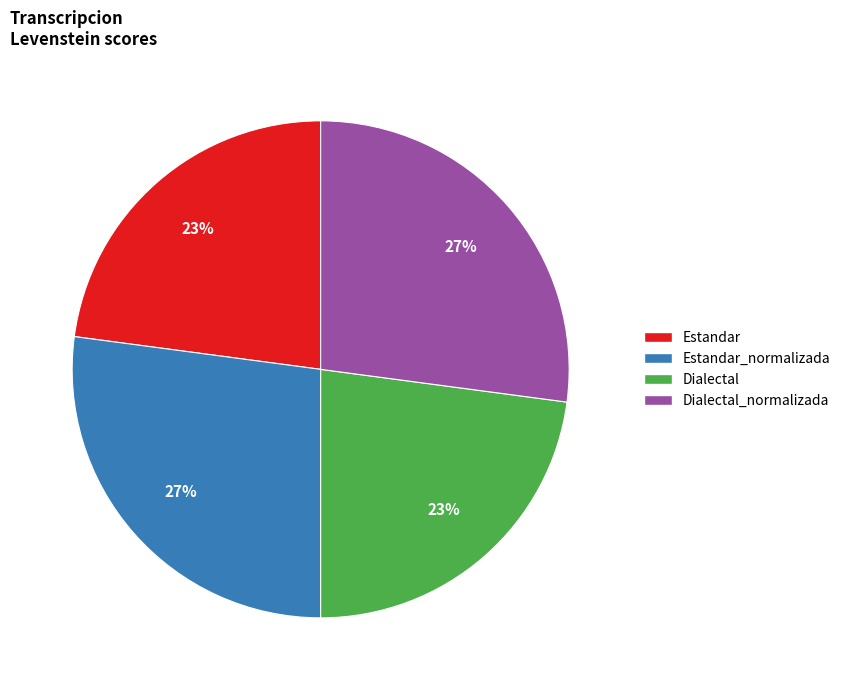

To the nearest percent, what is the difference between the largest and smallest slice percentages?

4%